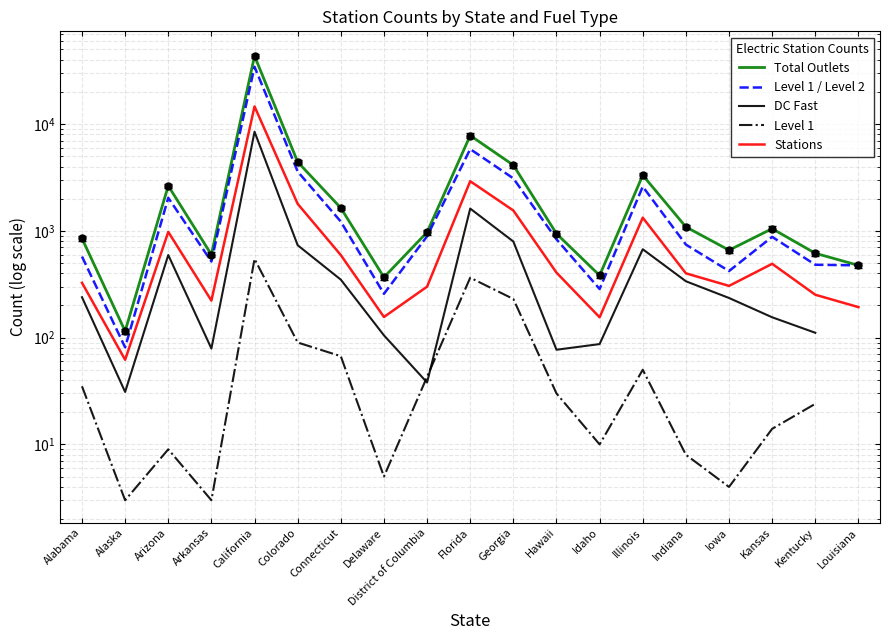

The value of Total Outlets at Georgia is 7039.8. True or false?

False